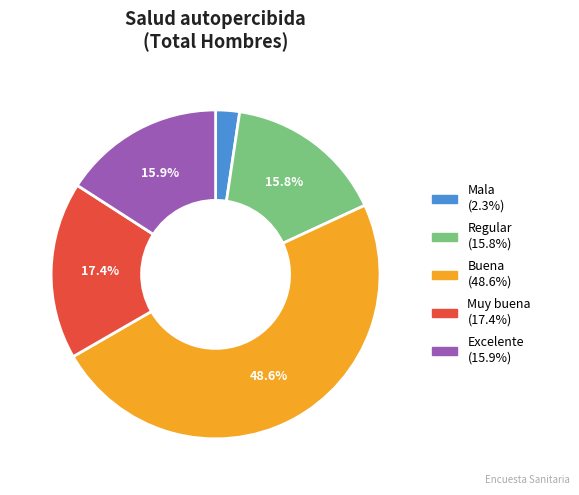

How many slices are in this pie chart?

5